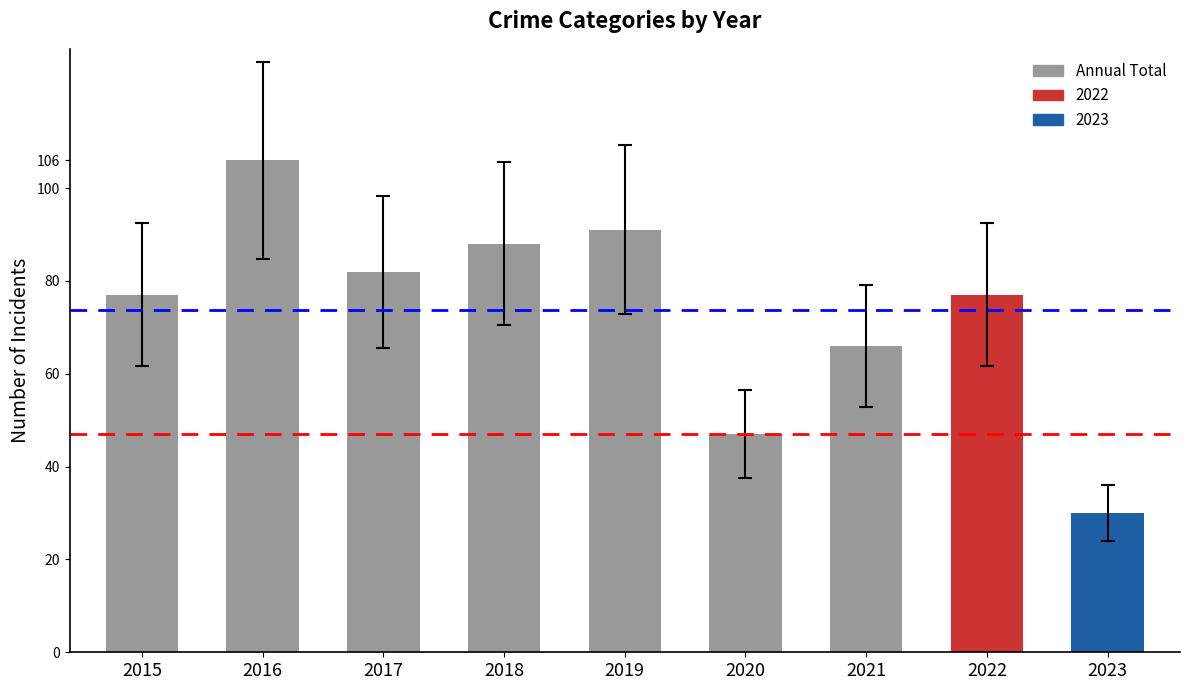

Is it true that the value at 2020 is 47?

True